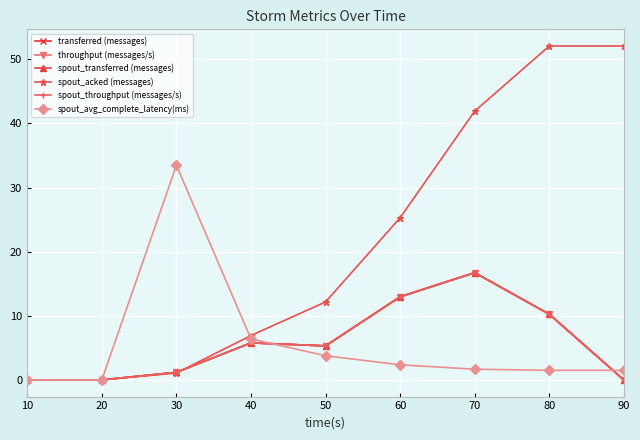

Is this an area chart (filled region under the line)?

No